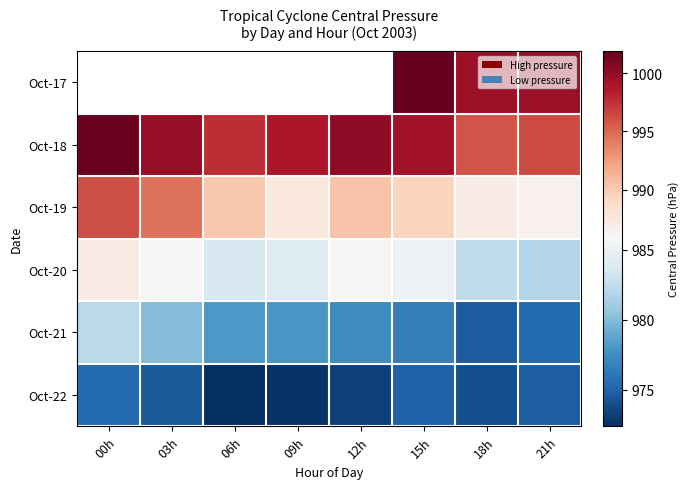

What is the difference between the maximum and minimum values in the Oct-18 series?

5.8